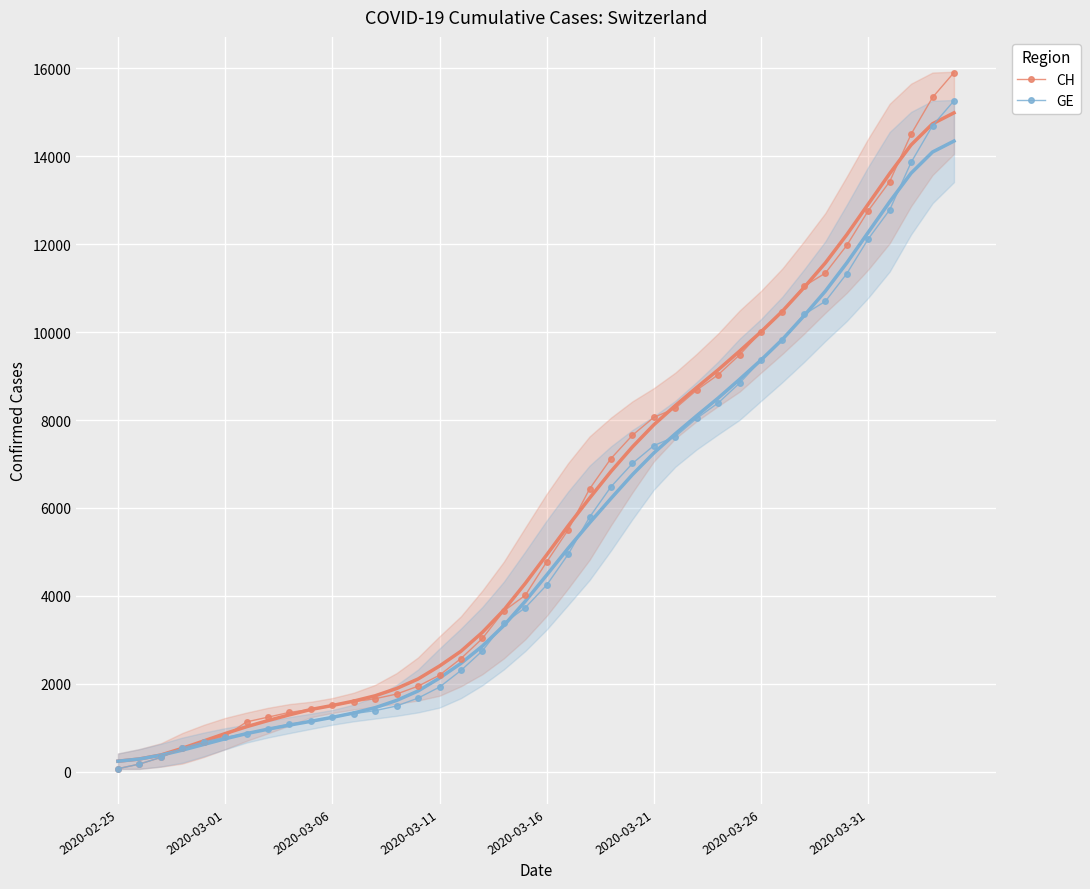

True or false: GE has more than 1 points higher than both neighbors.

False